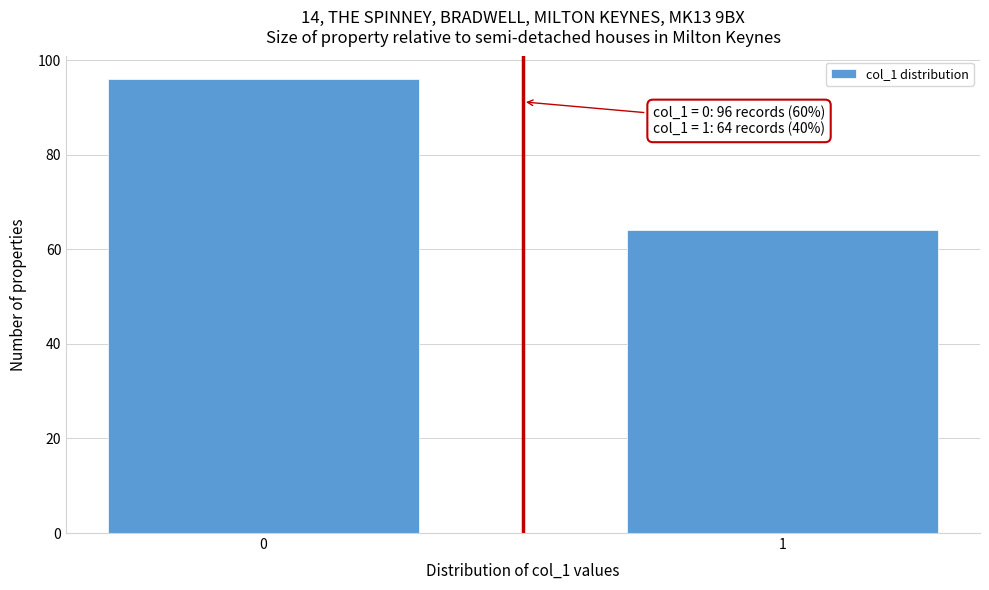

Reading right to left, list all the values displayed in this chart.

1=64	0=96